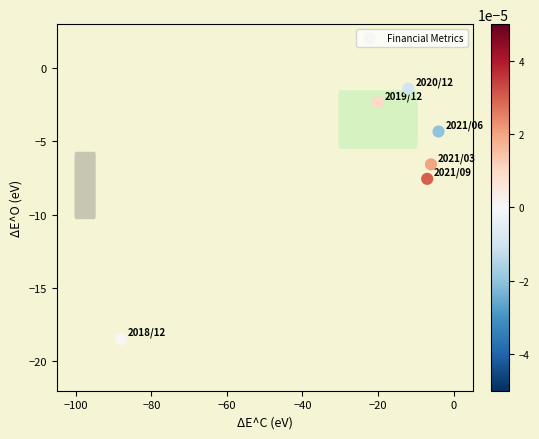

What is the range of Y values (max minus min)?

17.1